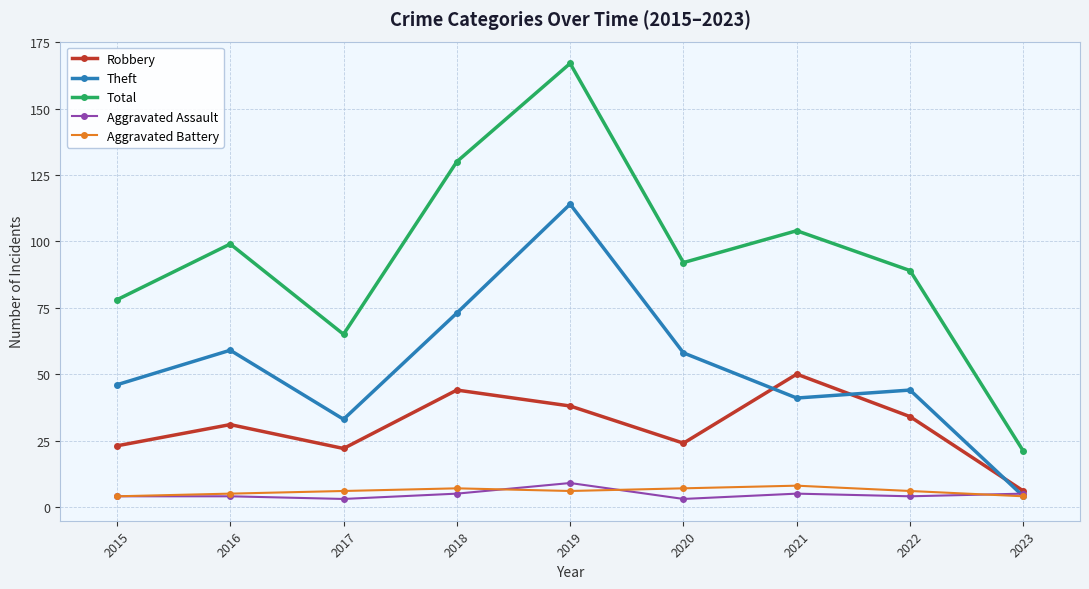

Reading left to right, what are all the values shown in this chart?

Robbery: 2015=23	2016=31	2017=22	2018=44	2019=38	2020=24	2021=50	2022=34	2023=6
Theft: 2015=46	2016=59	2017=33	2018=73	2019=114	2020=58	2021=41	2022=44	2023=4
Total: 2015=78	2016=99	2017=65	2018=130	2019=167	2020=92	2021=104	2022=89	2023=21
Aggravated Assault: 2015=4	2016=4	2017=3	2018=5	2019=9	2020=3	2021=5	2022=4	2023=5
Aggravated Battery: 2015=4	2016=5	2017=6	2018=7	2019=6	2020=7	2021=8	2022=6	2023=4